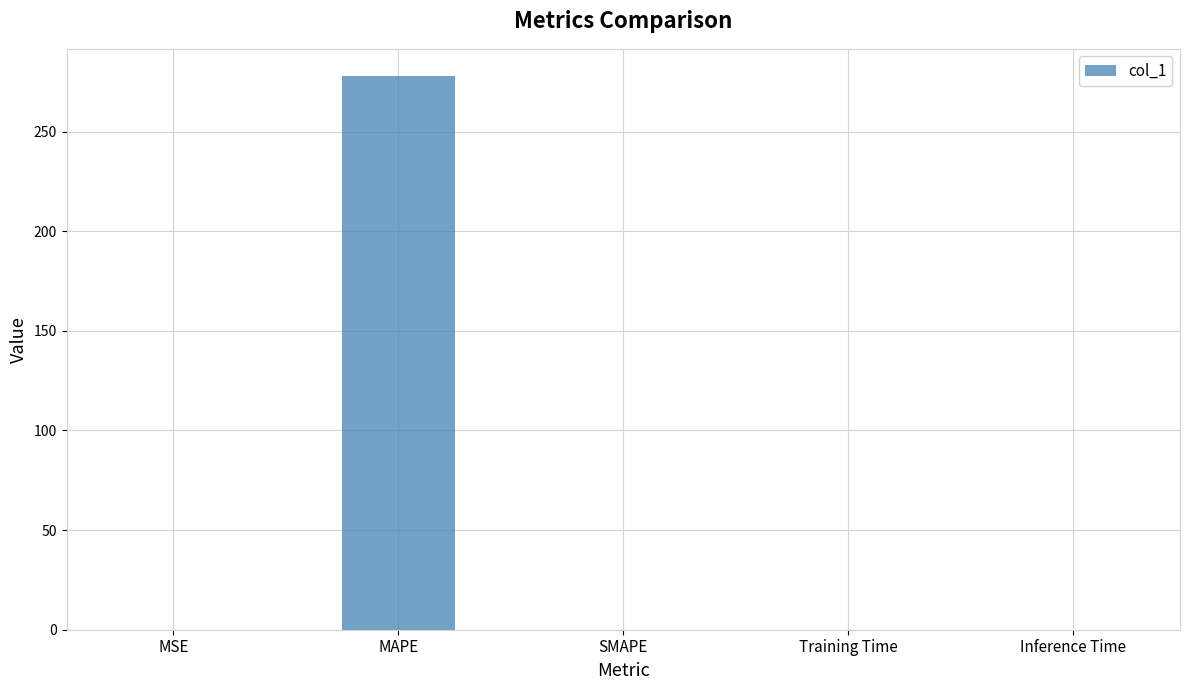

Is it true that the value at MAPE is 277.7?

True